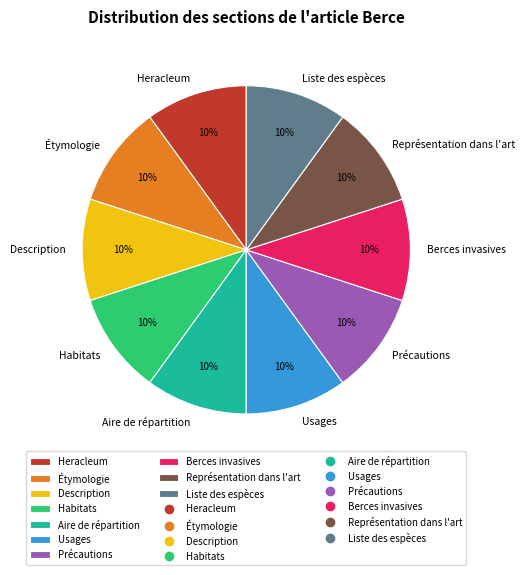

Is there a majority slice in this chart?

No